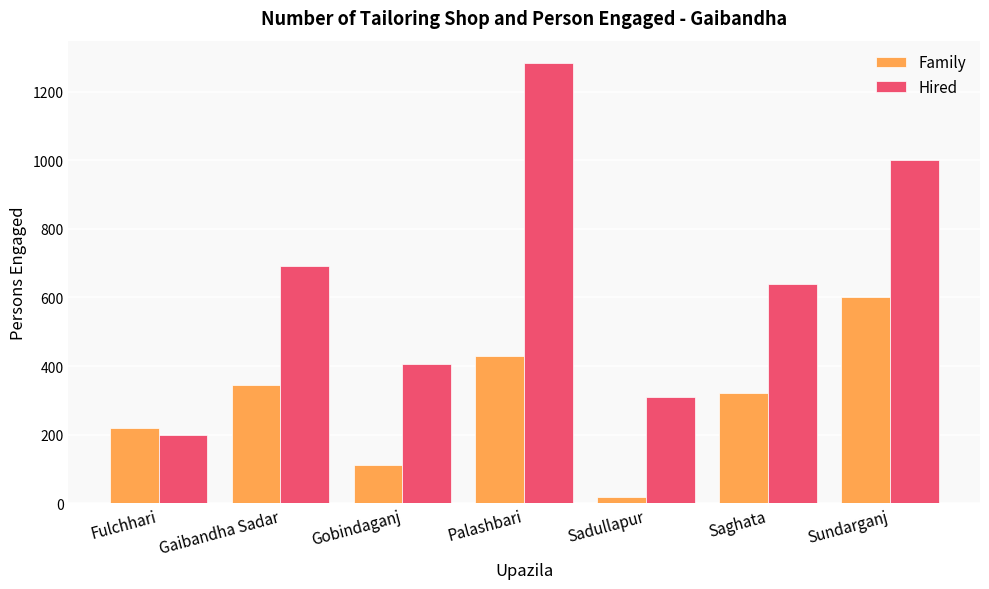

Which series has the largest range (max minus min)?

Hired